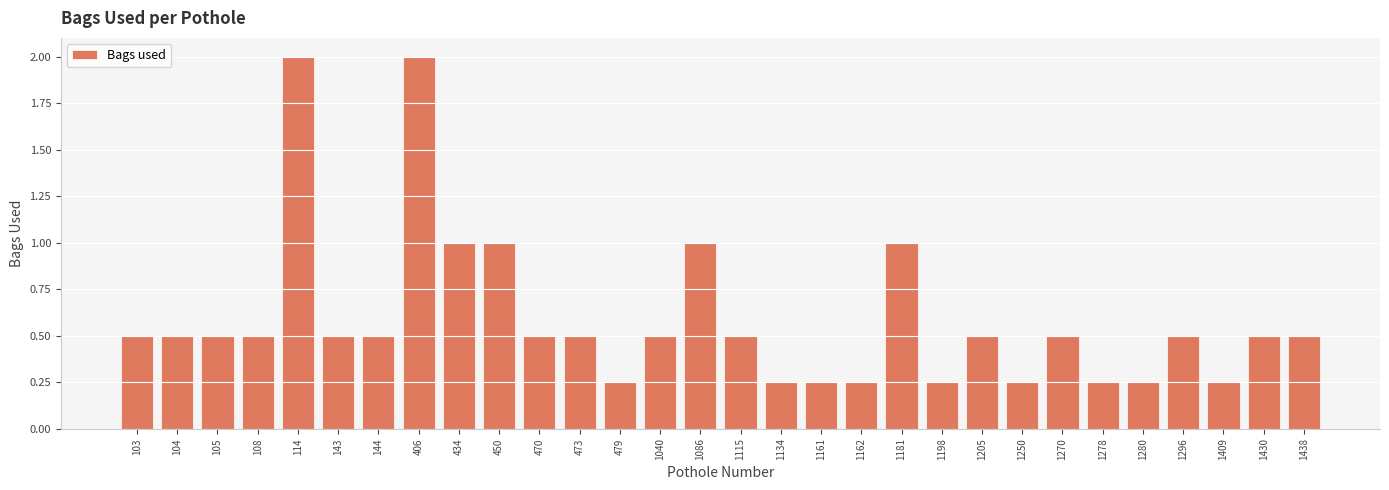

Which has a higher value, 1430 or 450?

450